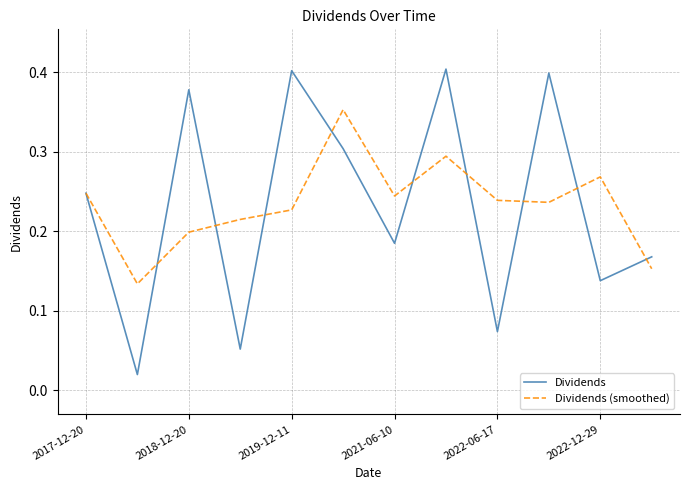

In Dividends, how many points are lower than both neighbors (excluding endpoints)?

5